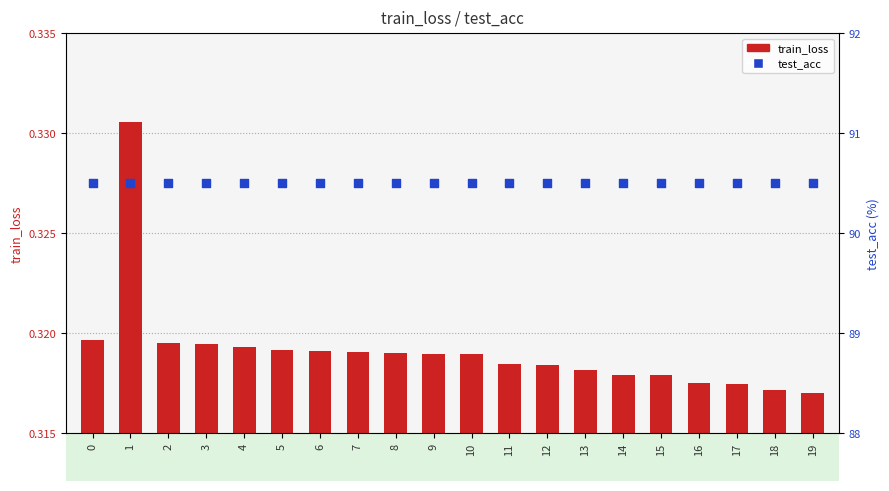

At how many categories does at least one series exceed 14?

20